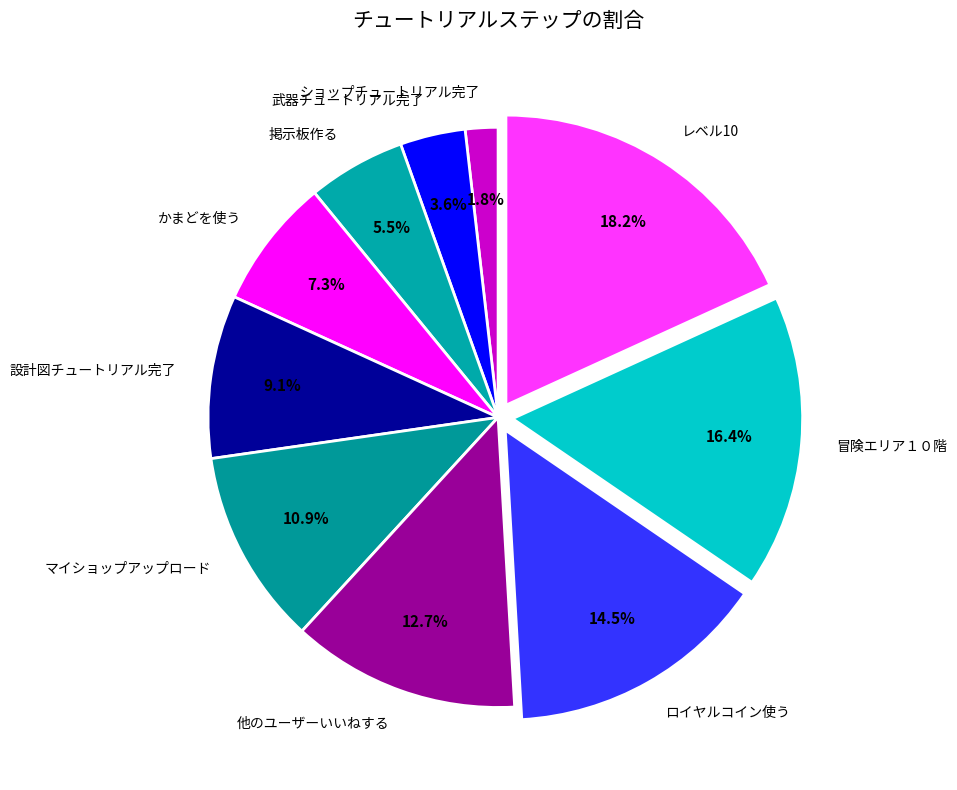

Between 掲示板作る and レベル10, which is larger?

レベル10